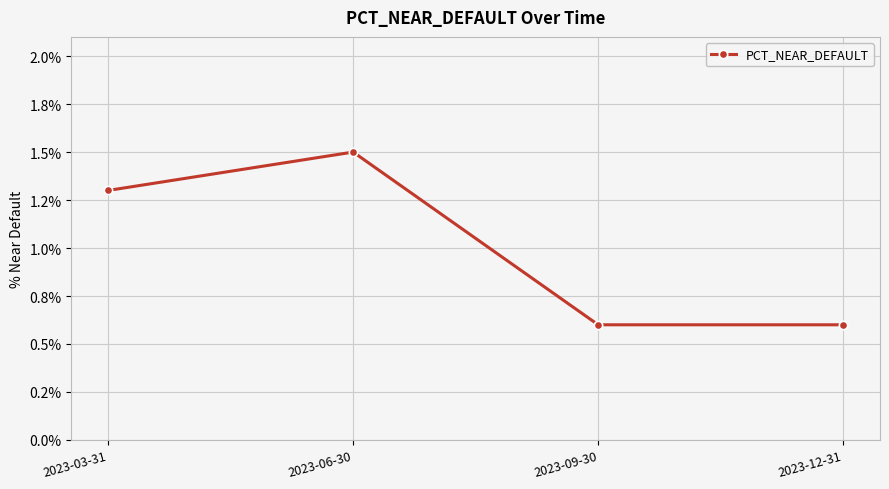

What is the greatest value displayed?

1.5